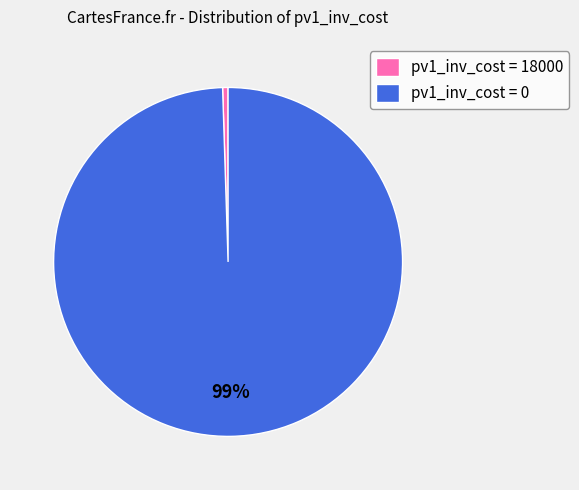

To the nearest percent, what portion does pv1_inv_cost = 18000 represent?

1%